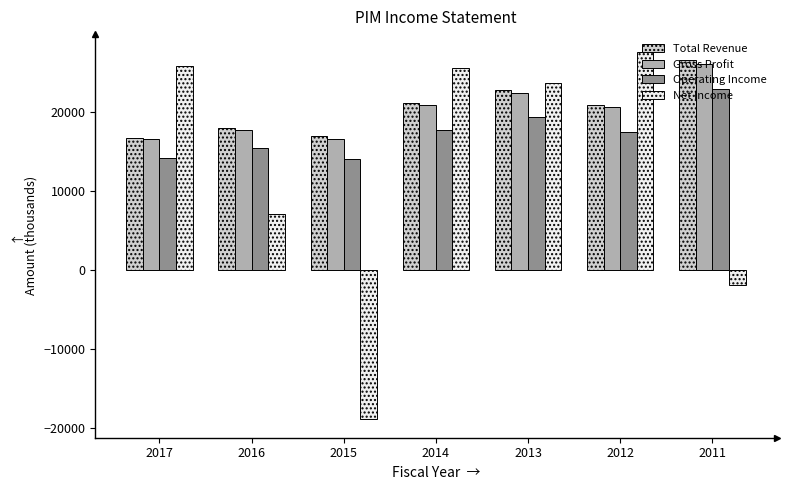

What is the difference between the maximum and minimum values in the Total Revenue series?

9800